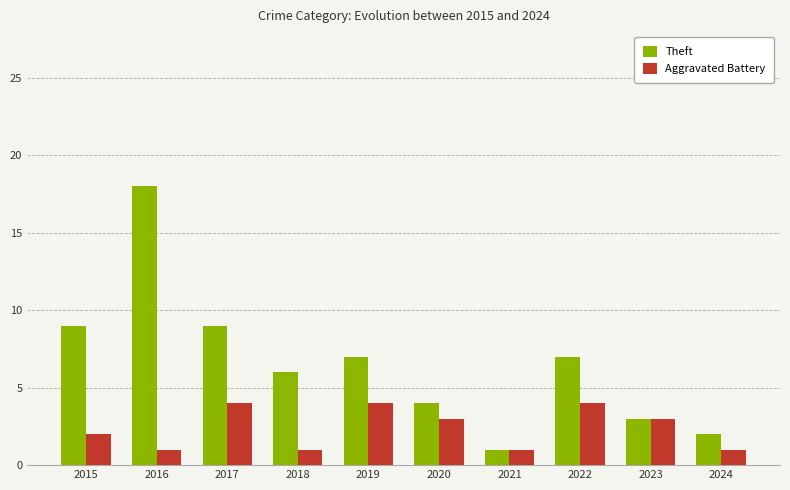

Rank the series at 2024 from highest to lowest value.

Theft, Aggravated Battery